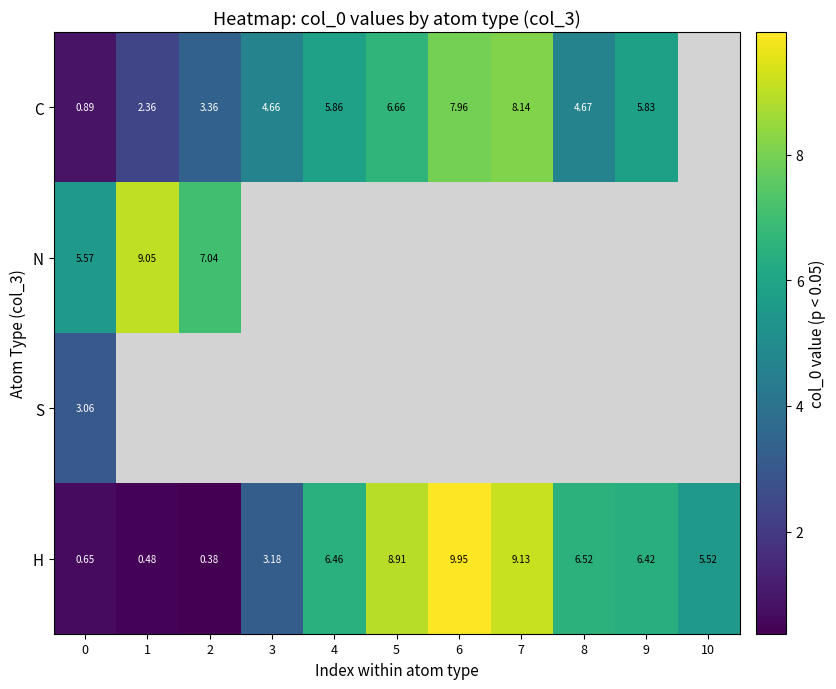

Is it true that H equals 15.1 at 5?

False